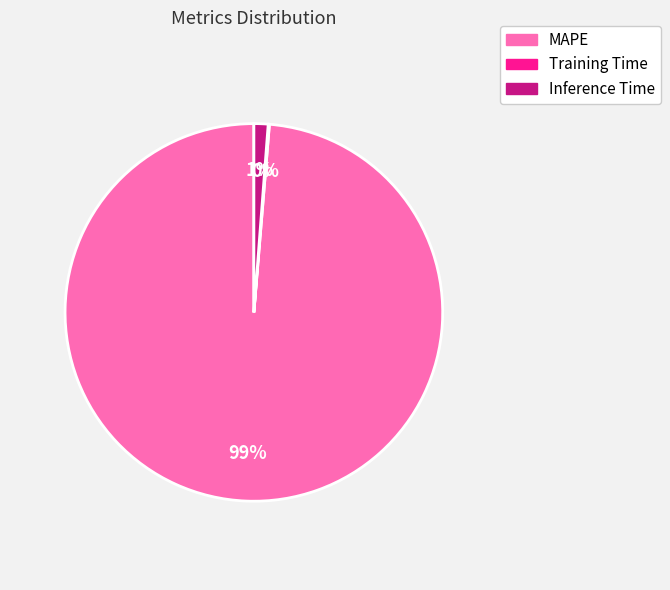

Between Inference Time and MAPE, which is larger?

MAPE